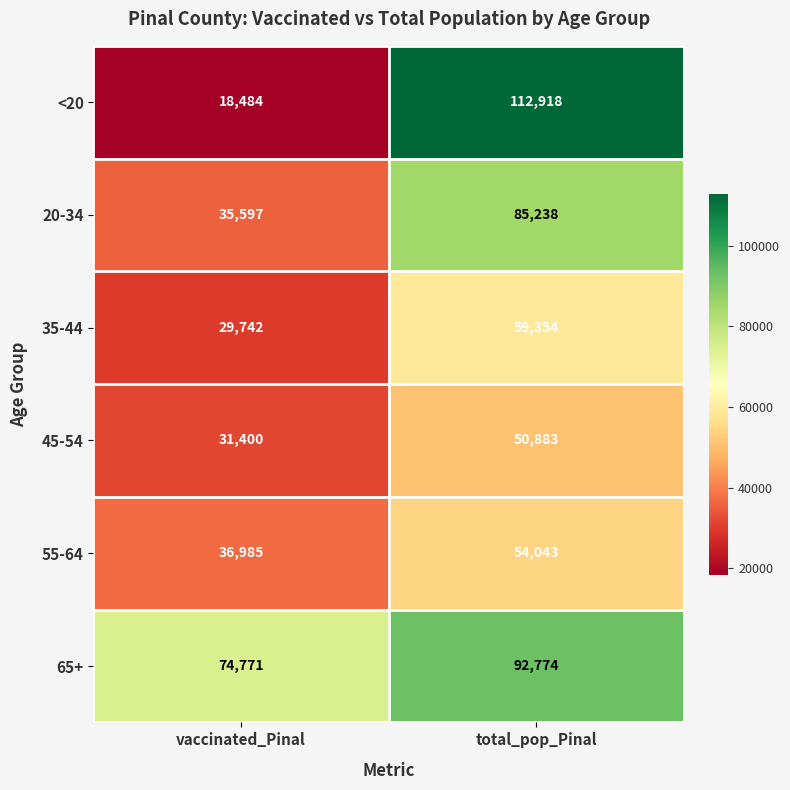

Reading right to left, extract all data points from this chart.

<20: 112918	18484
20-34: 85238	35597
35-44: 59354	29742
45-54: 50883	31400
55-64: 54043	36985
65+: 92774	74771